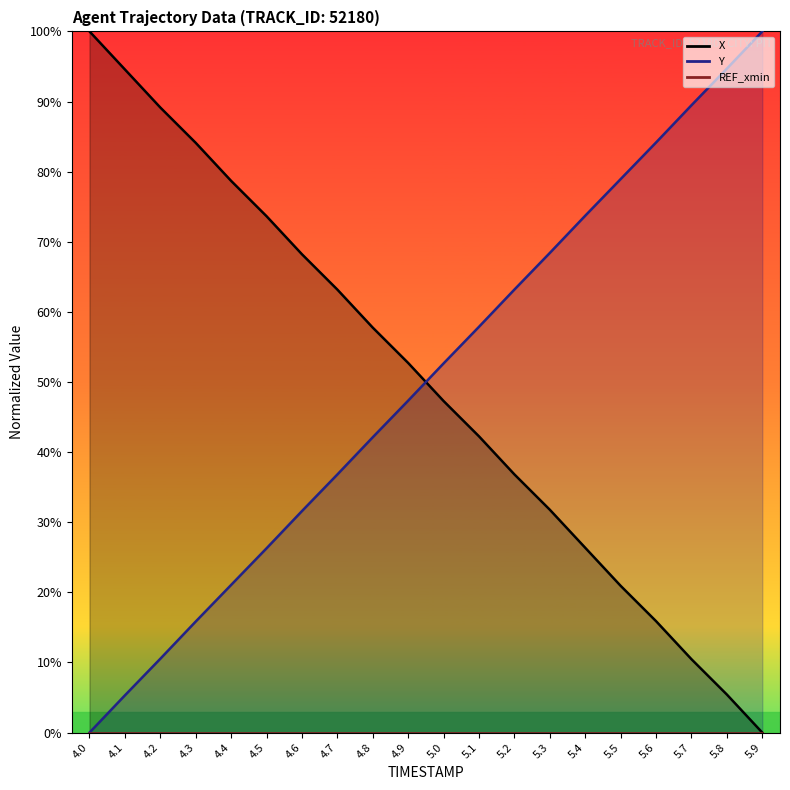

What is the label of the 6th point from the right?

5.4